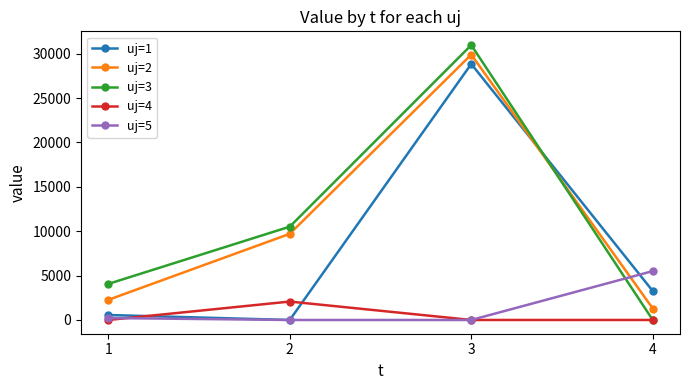

At which category does uj=4 reach its first local peak?

2